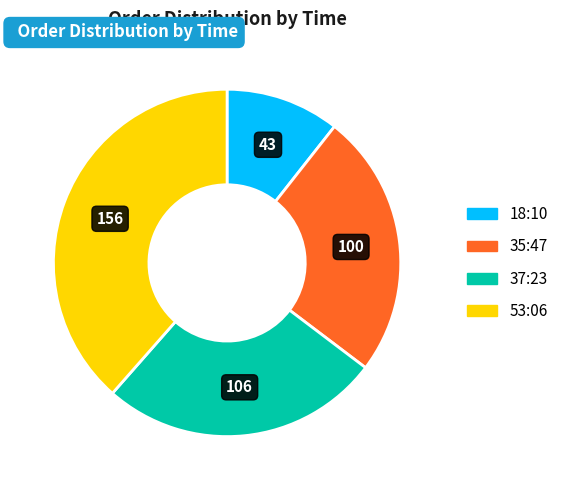

Between 18:10 and 53:06, which is larger?

53:06